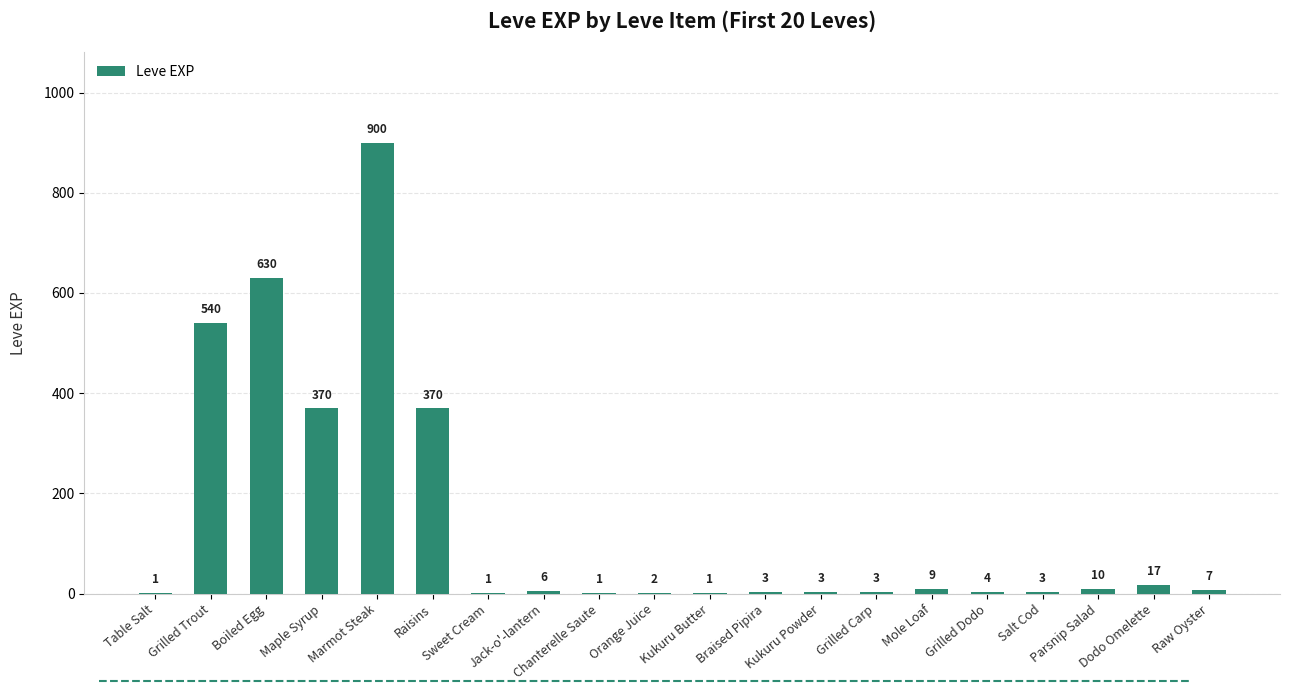

What is the sum of all values?

2881